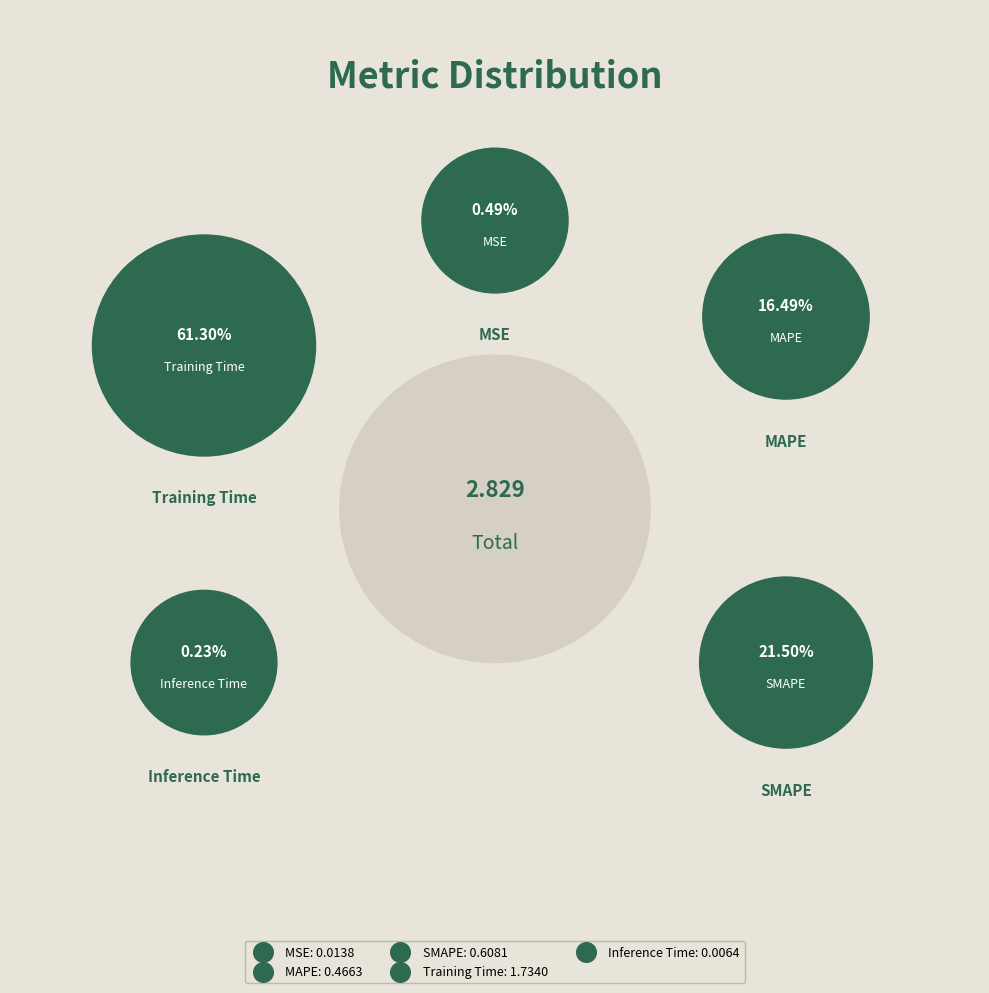

Which category accounts for the majority?

Training Time